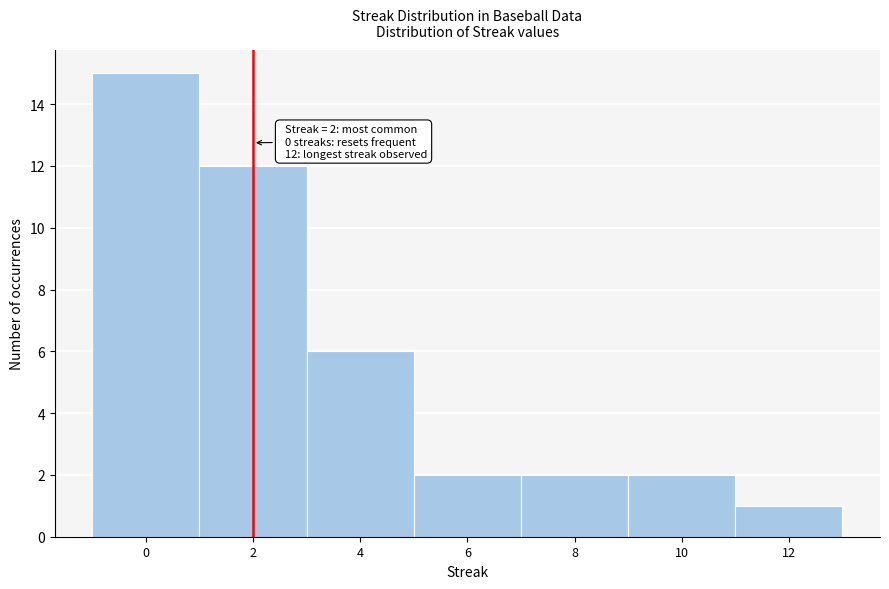

Over which range of the x-axis is the bar tallest?

-1 to 1